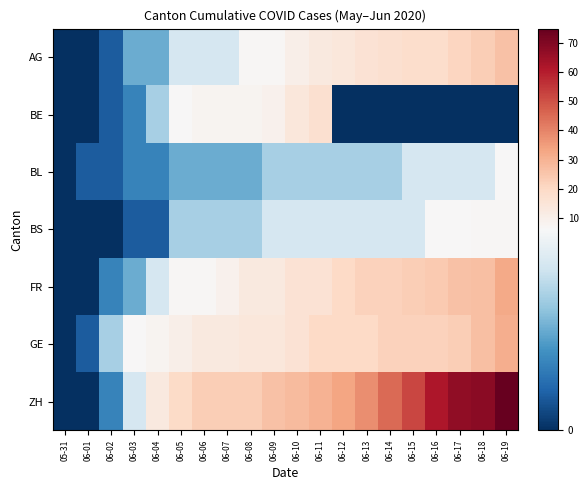

How many series are shown in this chart?

7